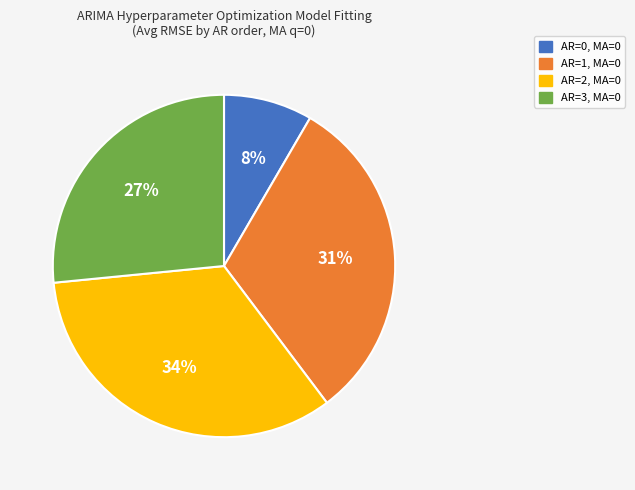

Is the sum of AR=2, MA=0 and AR=3, MA=0 greater than half?

Yes